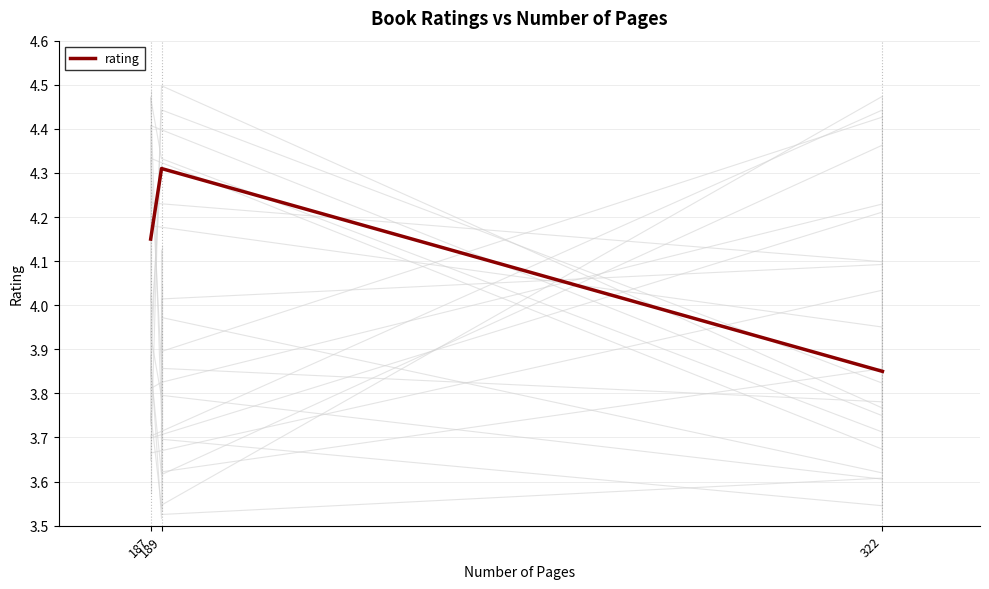

List the labels in order of value, smallest first.

322, 187, 189